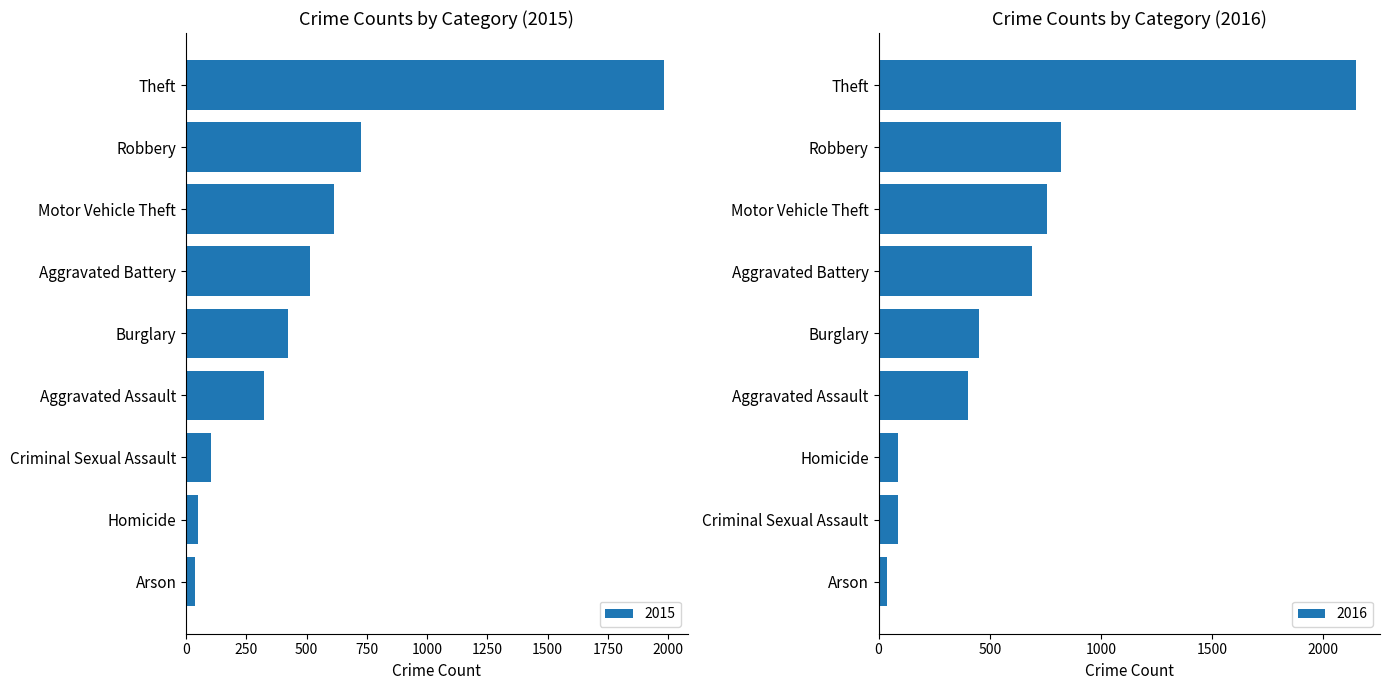

Does the chart contain stacked bars?

No